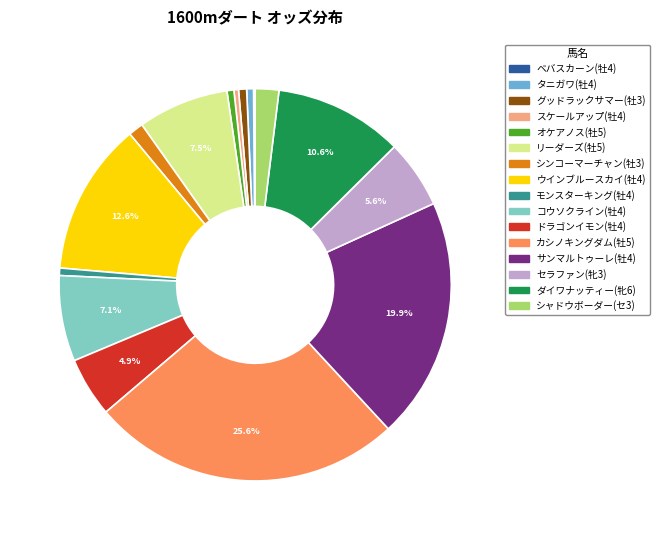

Does グッドラックサマー(牡3) account for over 50% of the chart?

No